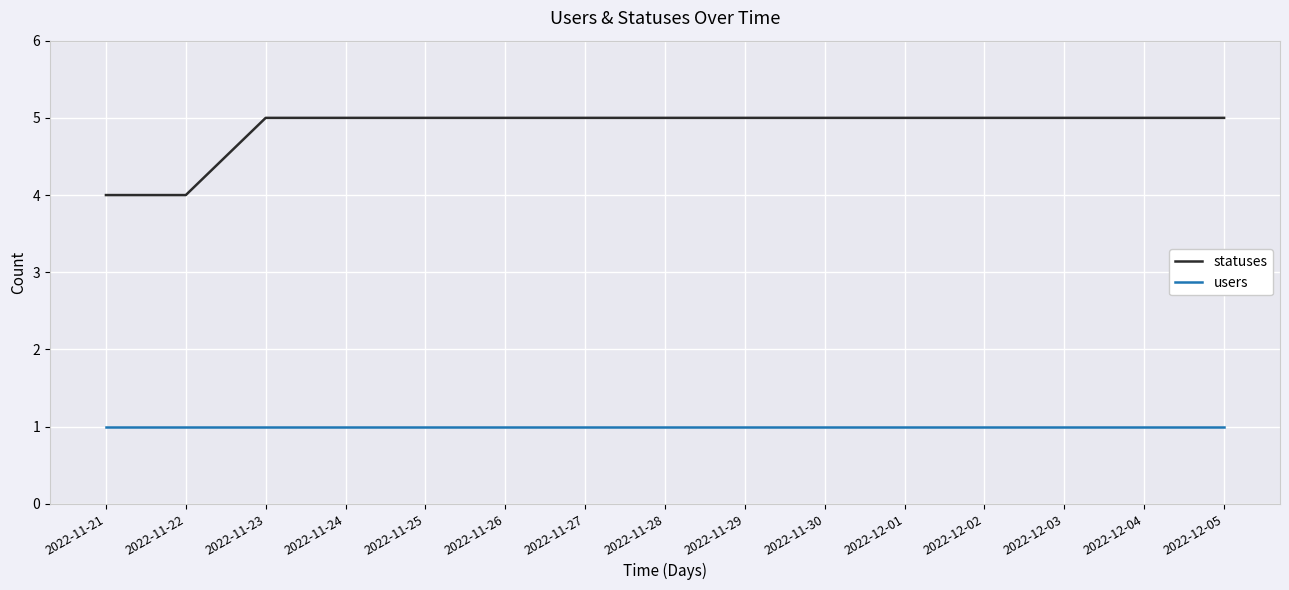

Which series has the largest range (max minus min)?

statuses